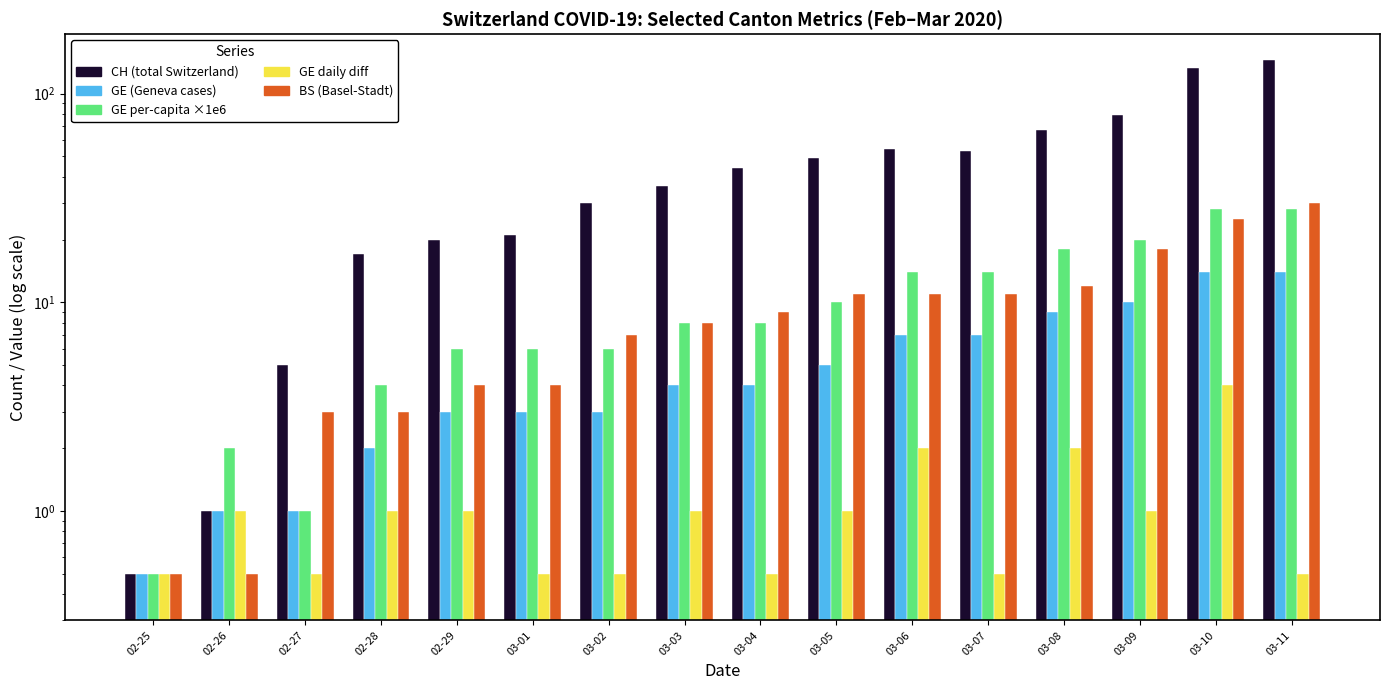

Read the GE per-capita x1e6 value at 02-25.

0.5